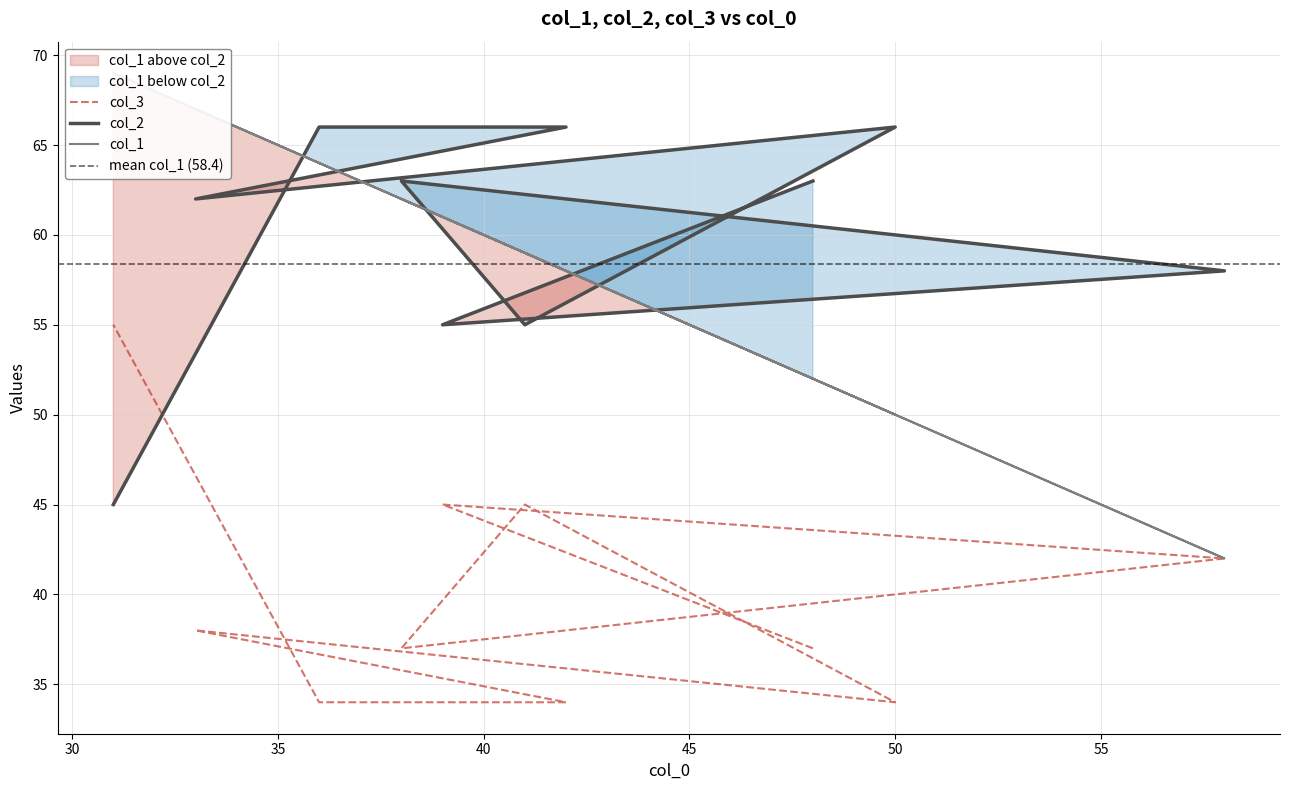

The col_1 series shows 62 at 38. True or false?

True